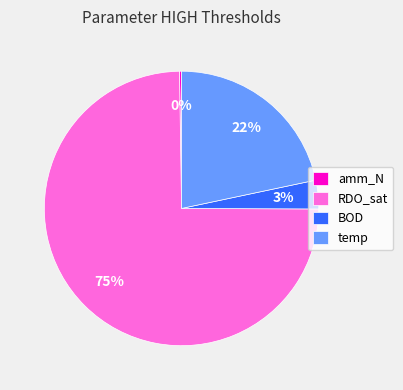

To the nearest percent, what percentage of the pie is BOD?

3%